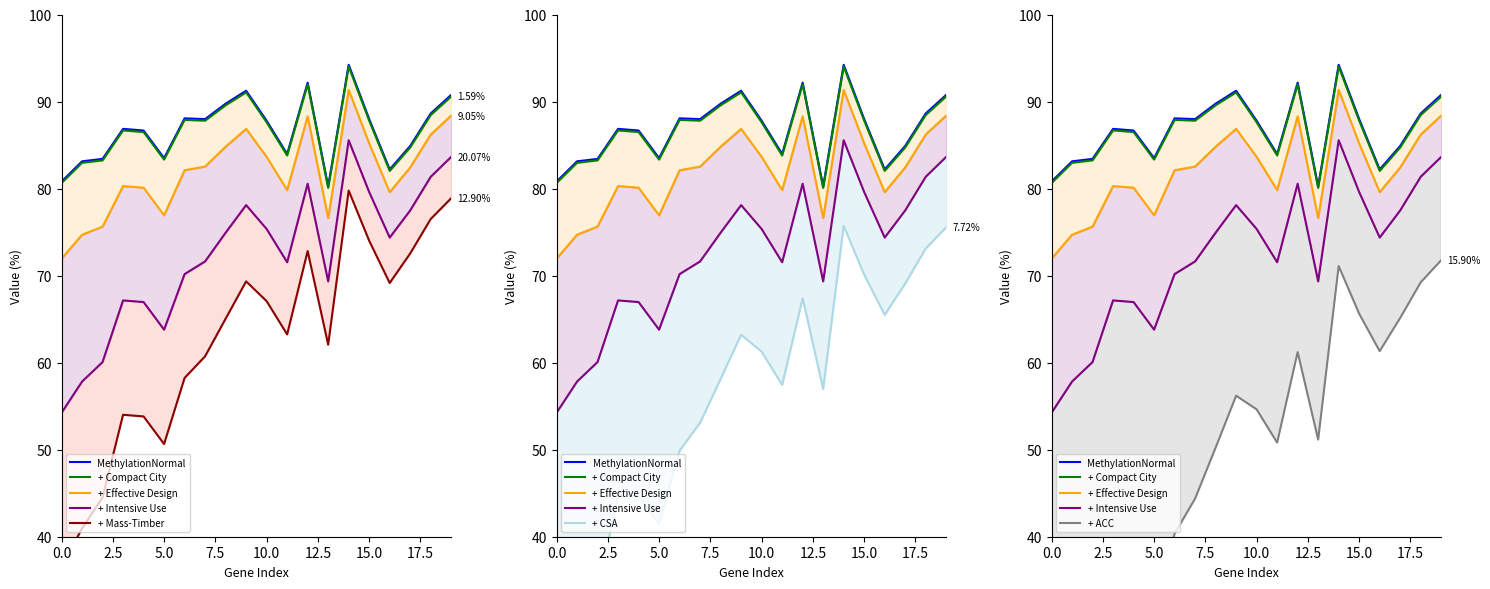

True or false: MethylationNormal and HypomethylationPercentage intersect in this chart.

False